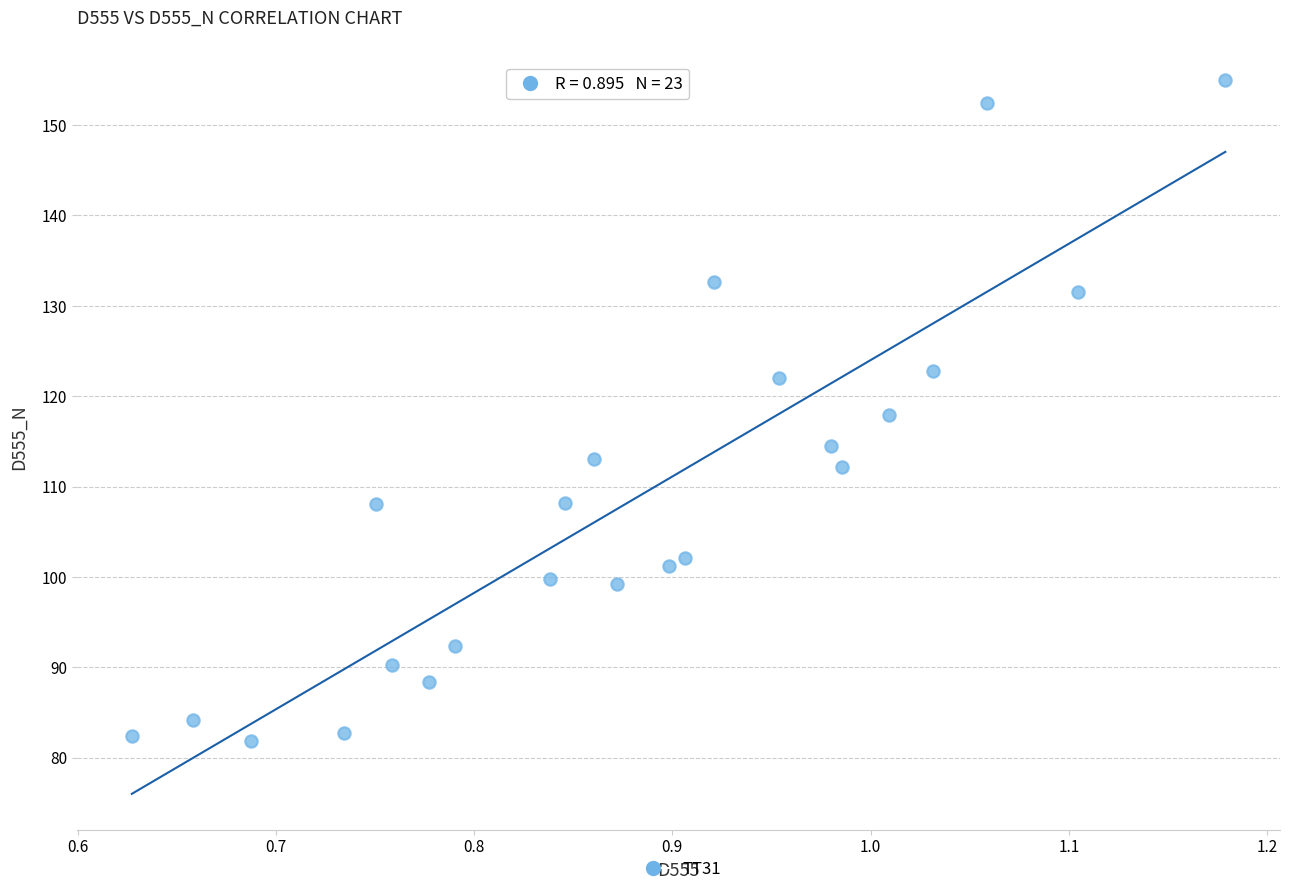

What is the range of X values (max minus min)?

0.6